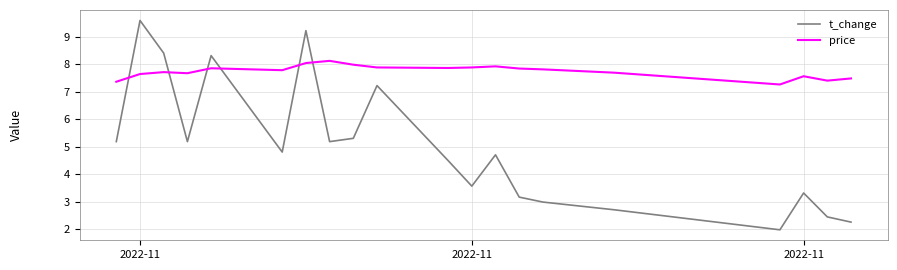

How many lines are shown in the chart?

2